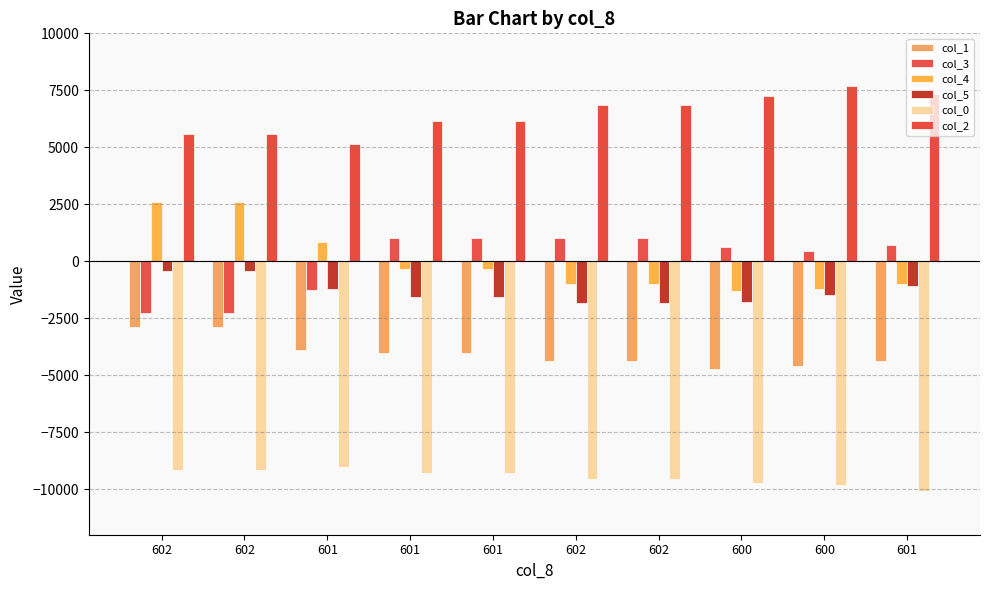

Which category has the highest value in the col_2 series?

600